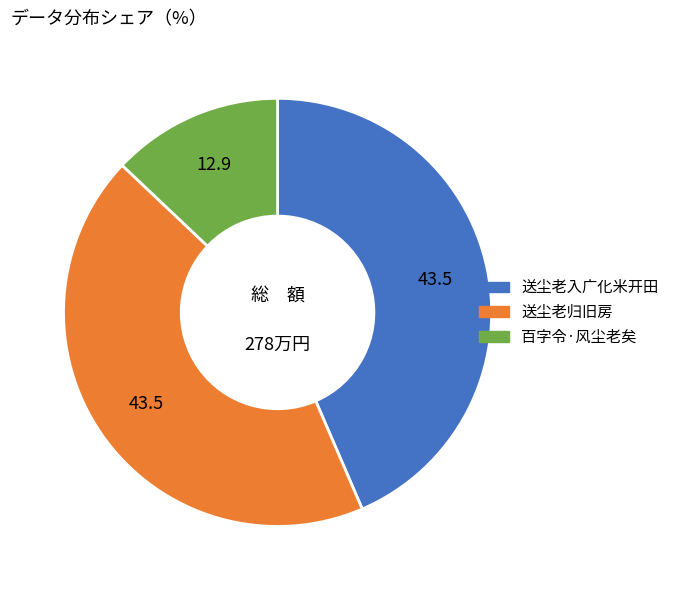

Is there a majority slice in this chart?

No